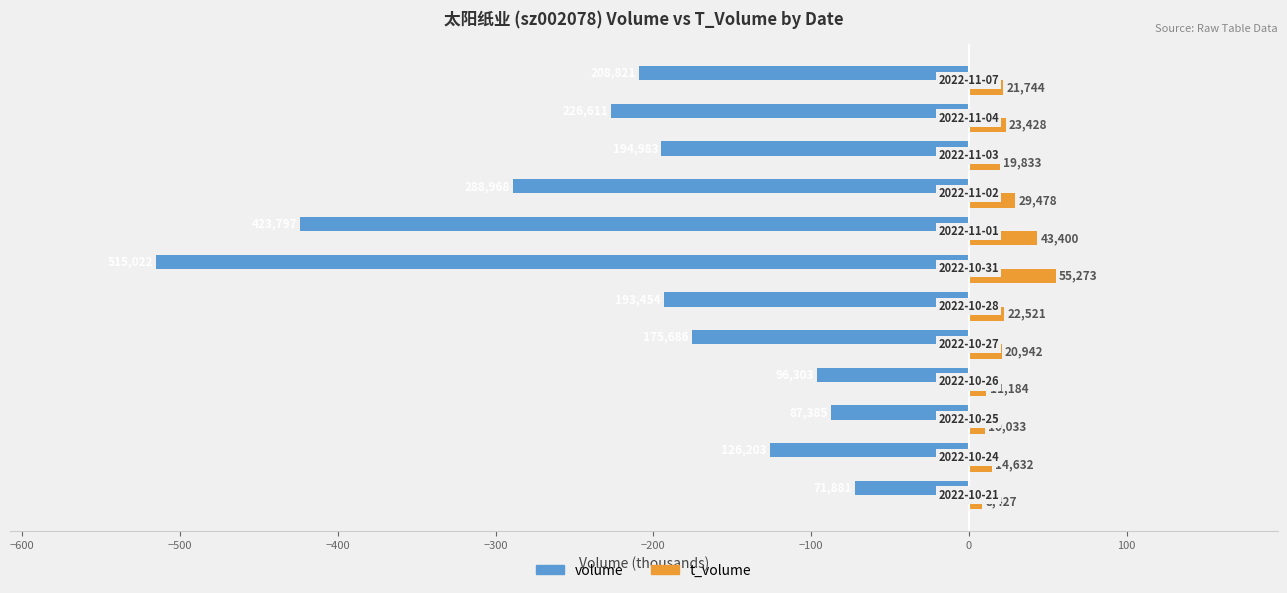

What are all the series names shown in the legend?

volume, t_volume